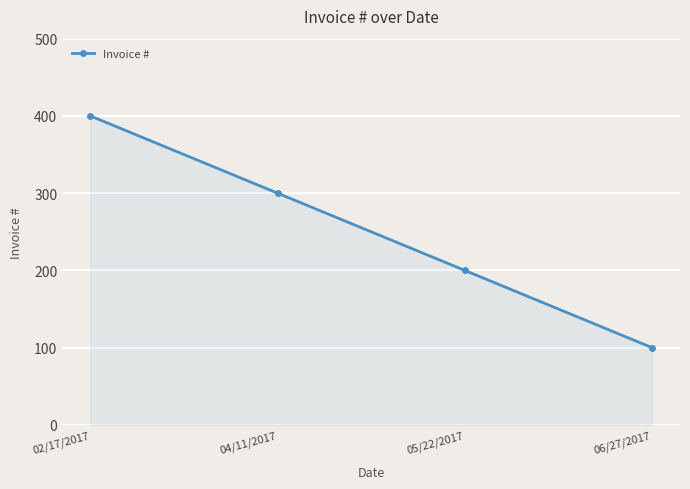

What is the difference between the second highest and second lowest values?

100